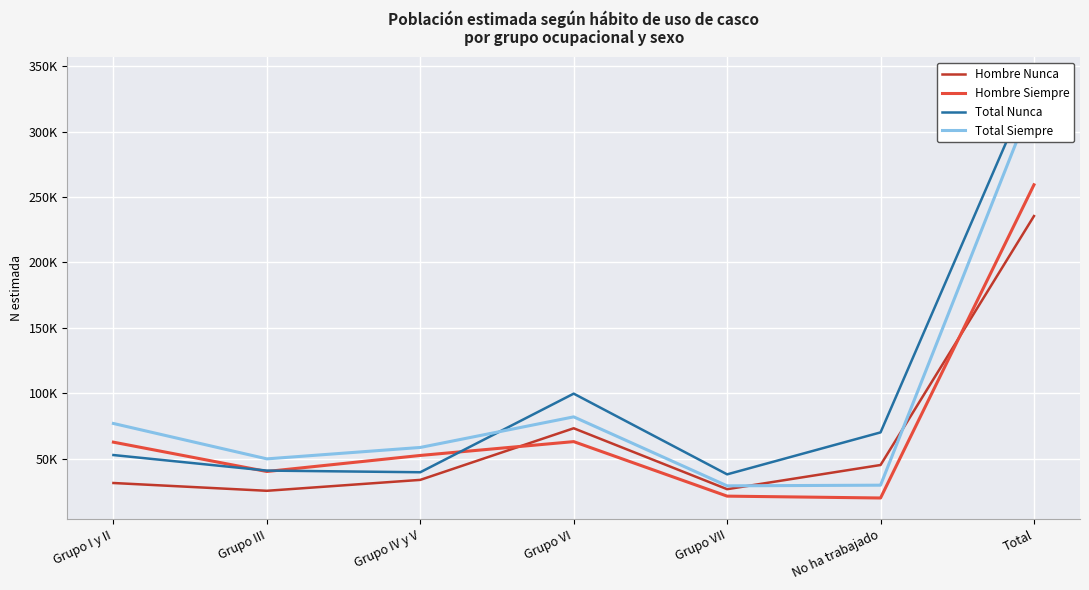

What is the total value across all series at Grupo VII?

115127